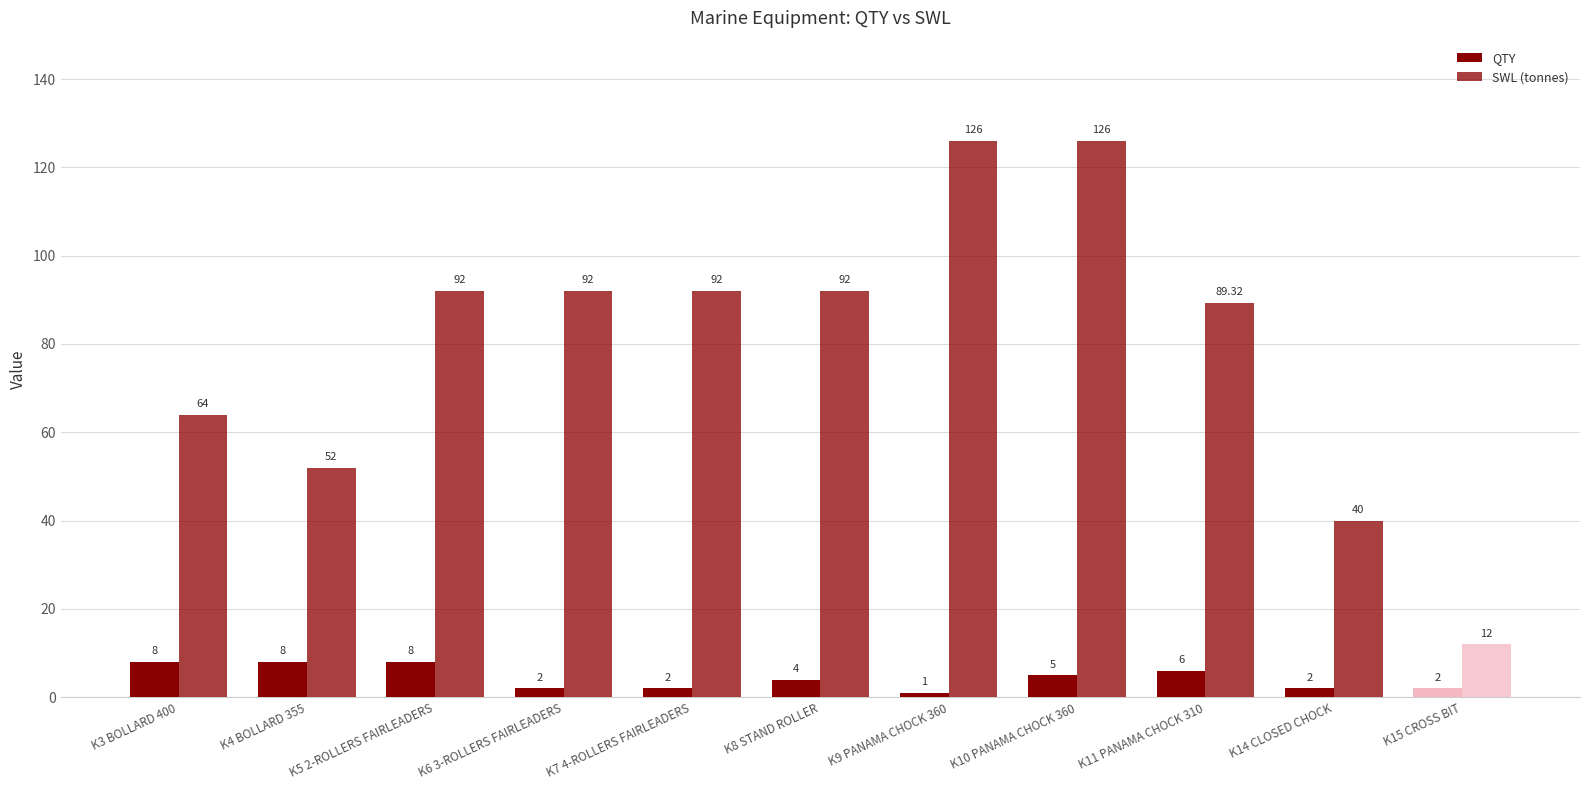

Rank the categories by SWL (tonnes) value from lowest to highest.

K15 CROSS BIT, K14 CLOSED CHOCK, K4 BOLLARD 355, K3 BOLLARD 400, K11 PANAMA CHOCK 310, K5 2-ROLLERS FAIRLEADERS, K6 3-ROLLERS FAIRLEADERS, K7 4-ROLLERS FAIRLEADERS, K8 STAND ROLLER, K9 PANAMA CHOCK 360, K10 PANAMA CHOCK 360